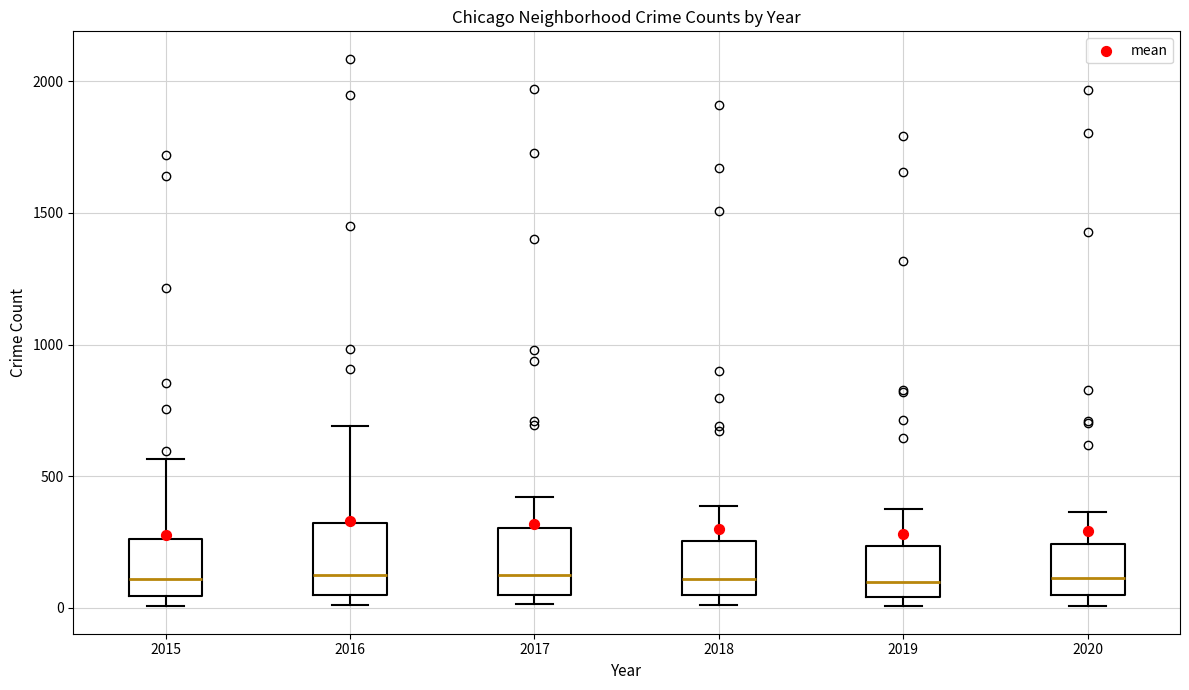

Reading left to right, transcribe this box plot: for each box, give where its median line is, the range the box spans, and where its two whiskers end, as read against the y-axis. The values are not printed on the chart, so give them approximately, as read against the axis.

2015: median 100, box 50 to 250, whiskers 0 to 550
2016: median 150, box 50 to 300, whiskers 0 to 700
2017: median 100, box 50 to 300, whiskers 0 to 400
2018: median 100, box 50 to 250, whiskers 0 to 400
2019: median 100, box 50 to 250, whiskers 0 to 400
2020: median 100, box 50 to 250, whiskers 0 to 350